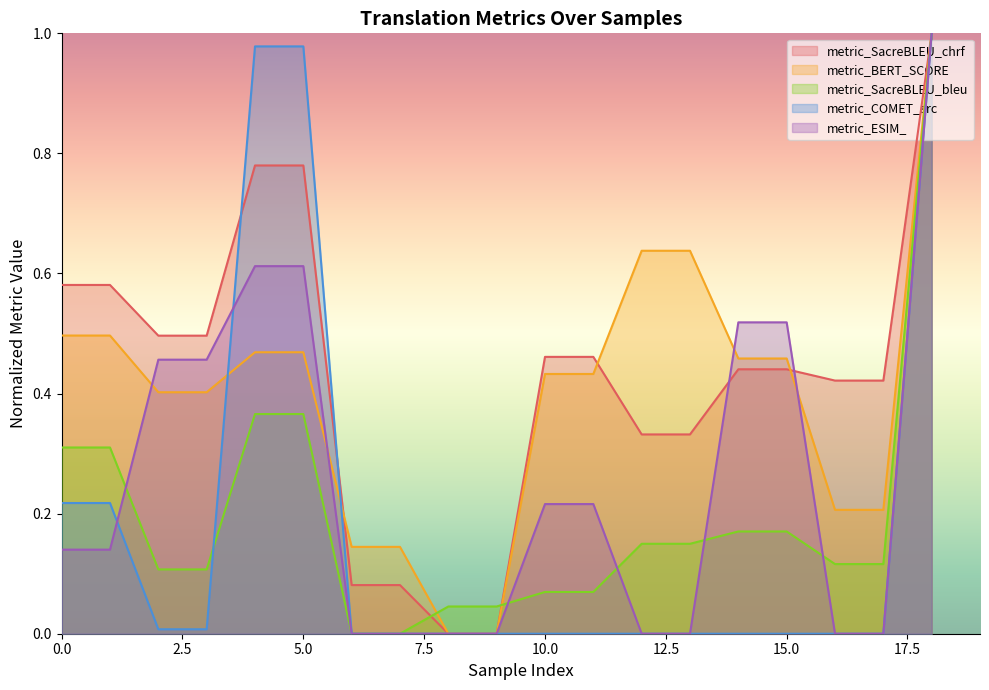

What is the value of the metric_SacreBLEU_chrf point at the 13th from the left?

0.3